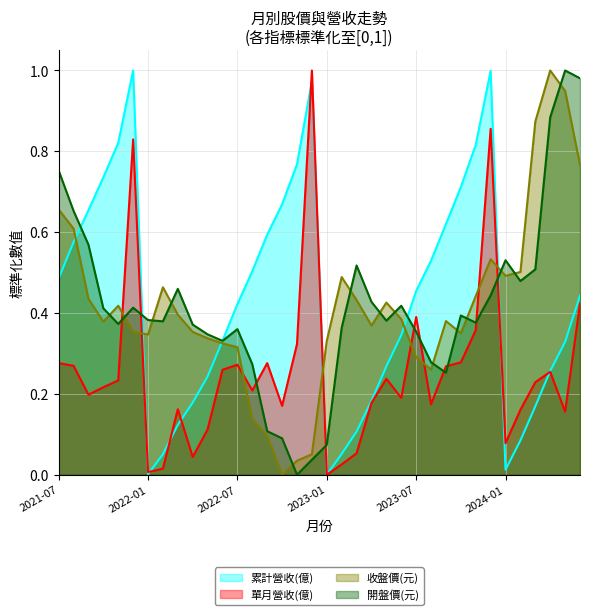

Which series changed the most between 2021-10 and 2023-10?

單月營收(億)